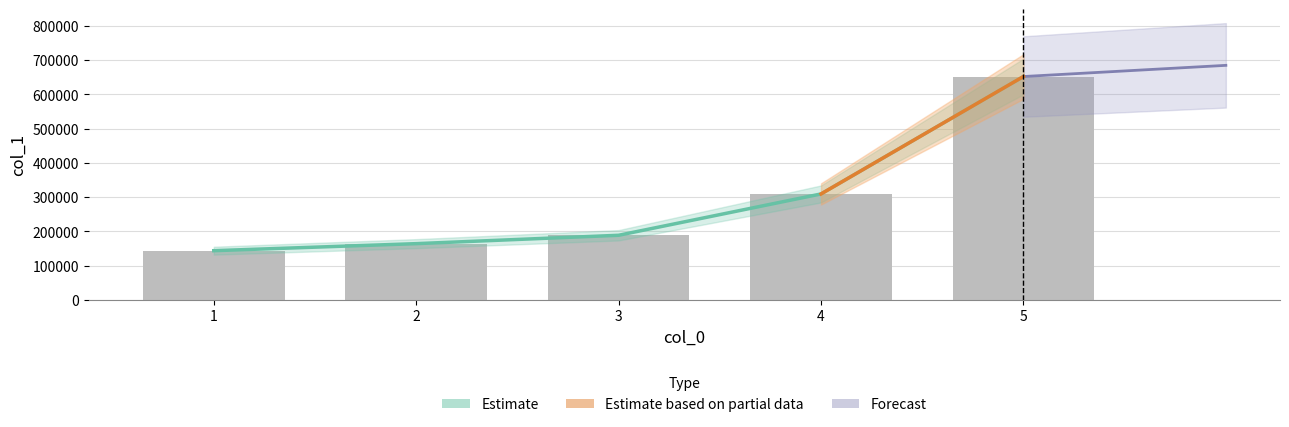

What is the change in value from 1 to 4?

+165540